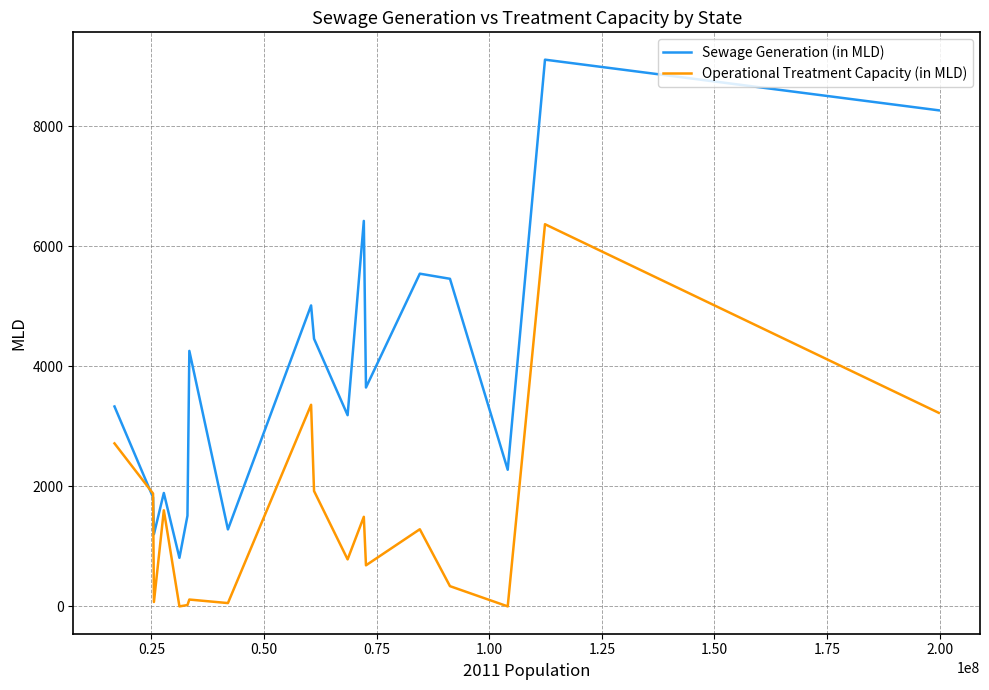

How many lines are shown in the chart?

2